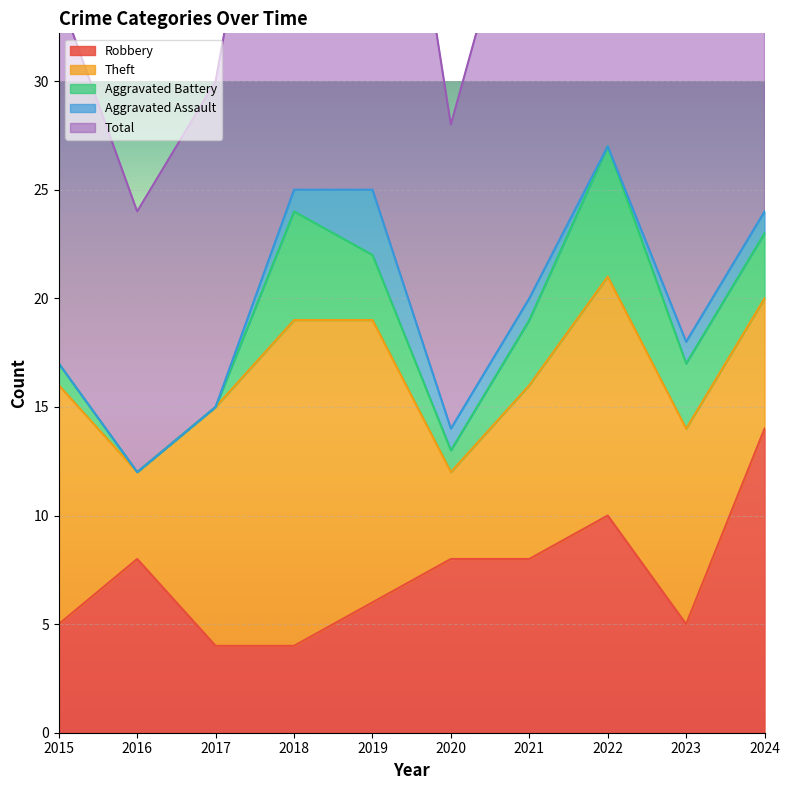

Where is Aggravated Assault nearest to the value 1?

2018